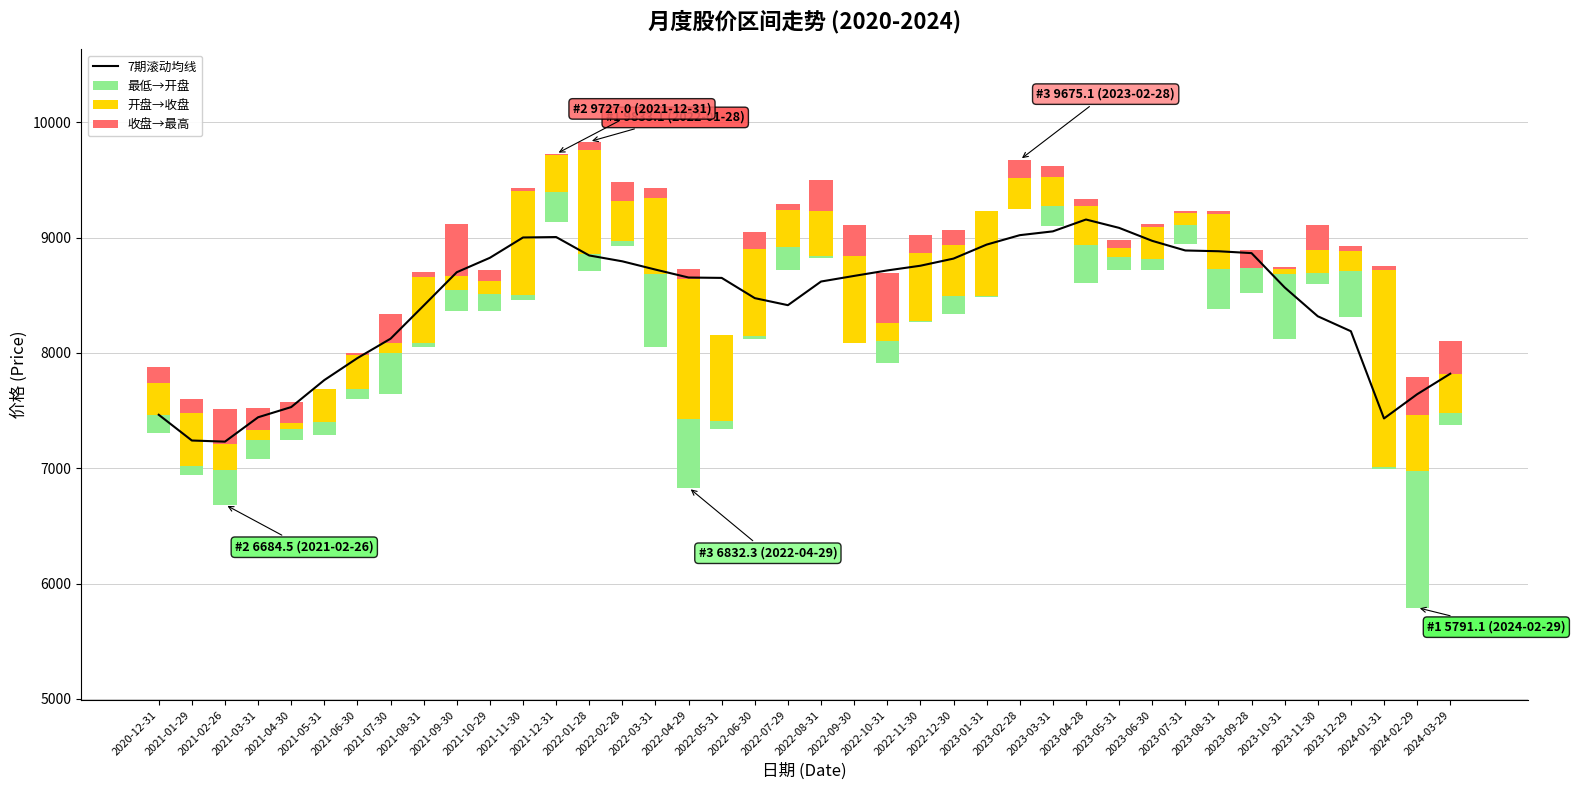

At how many categories does at least one series exceed 1869?

40